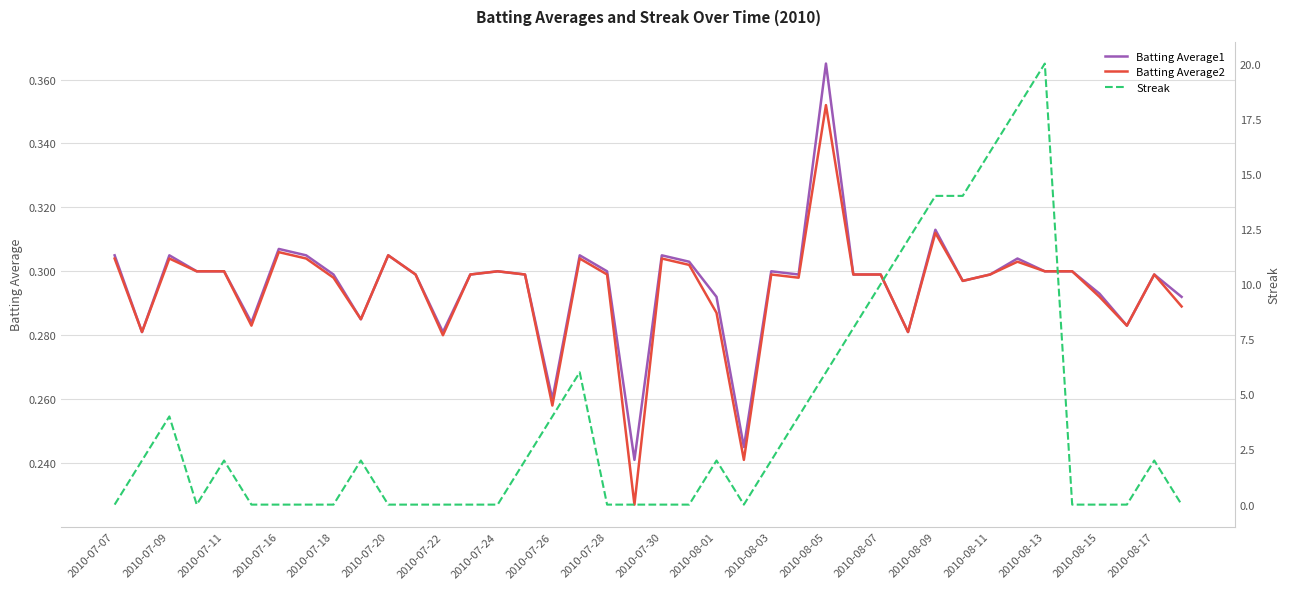

Count the number of categories in the chart.

40